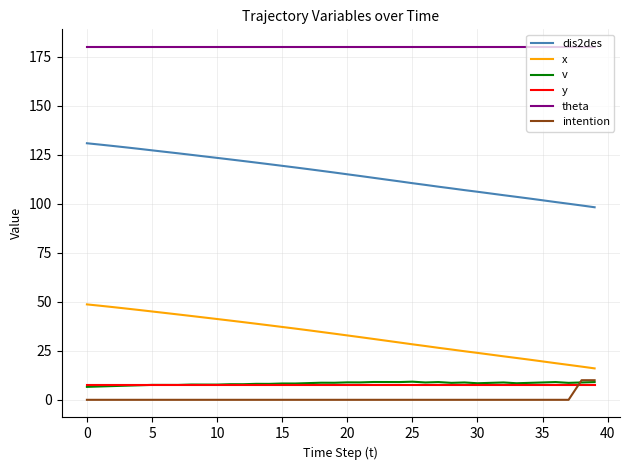

What is the greatest value displayed?

180.0